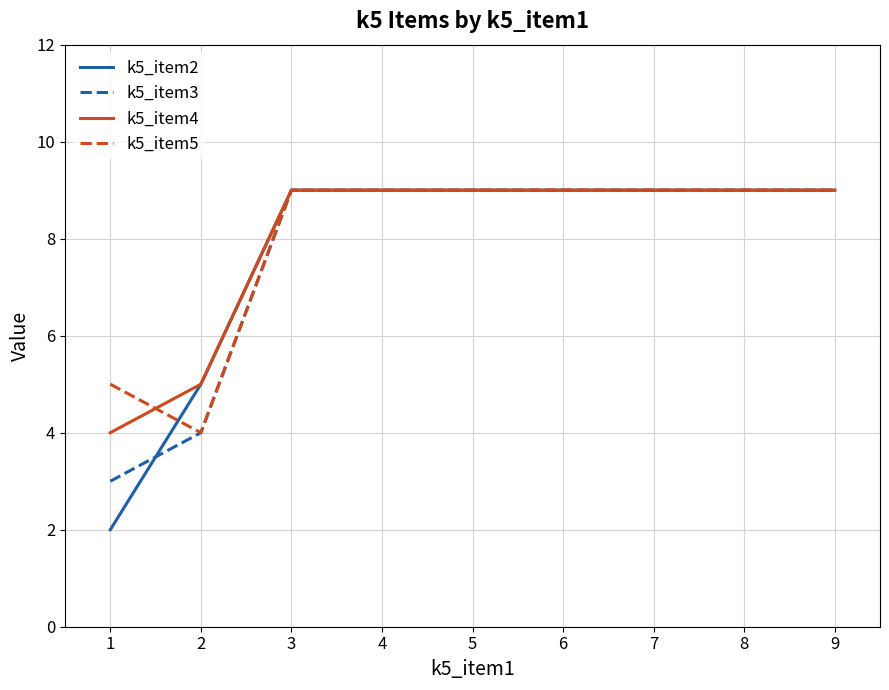

True or false: k5_item3 and k5_item2 intersect in this chart.

True